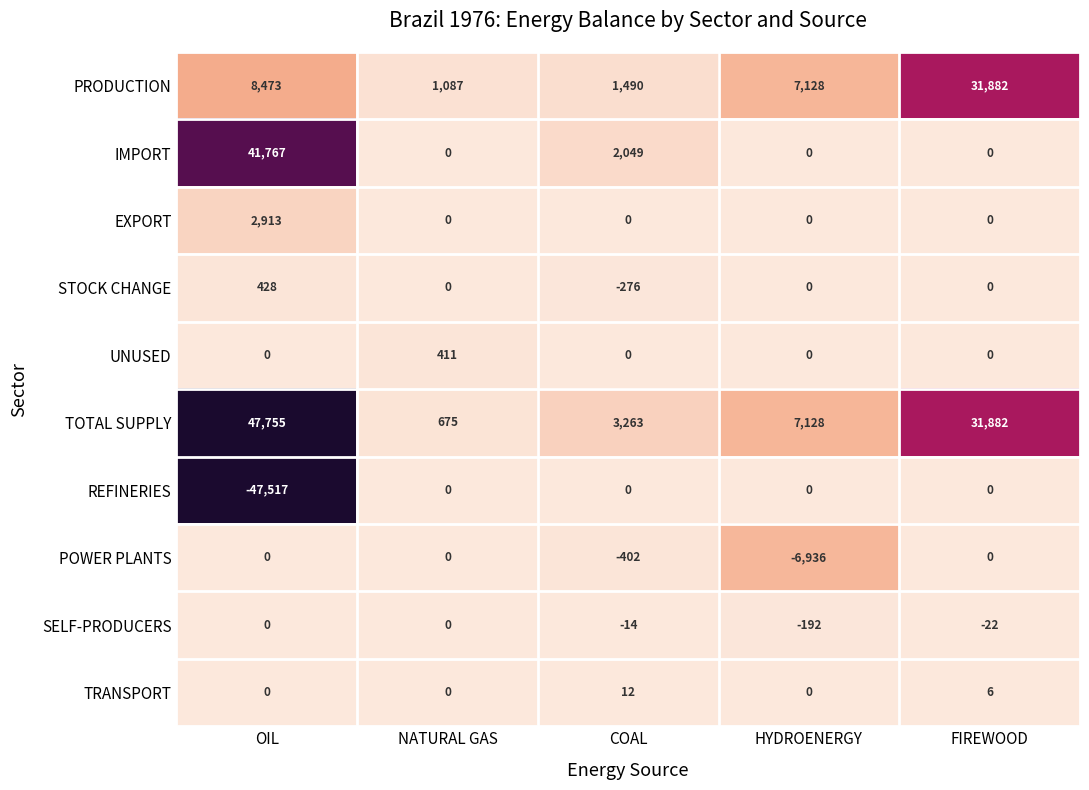

At which category does the chart reach its peak across all series?

OIL